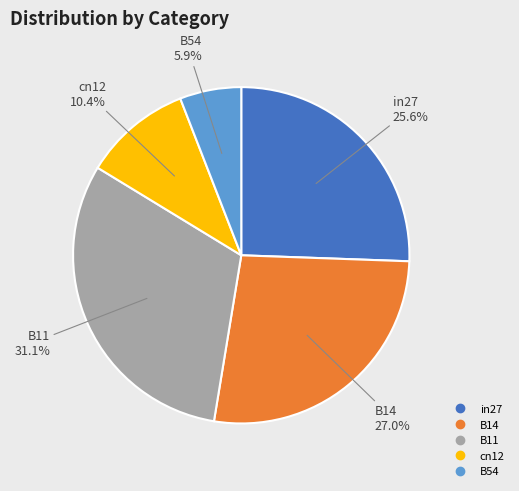

Combined, do B14 and B54 account for over 50%?

No